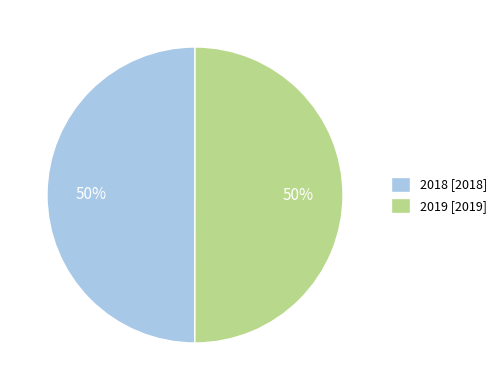

What is the ratio of the value at 2018 [2018] to the value at 2019 [2019]?

1.0